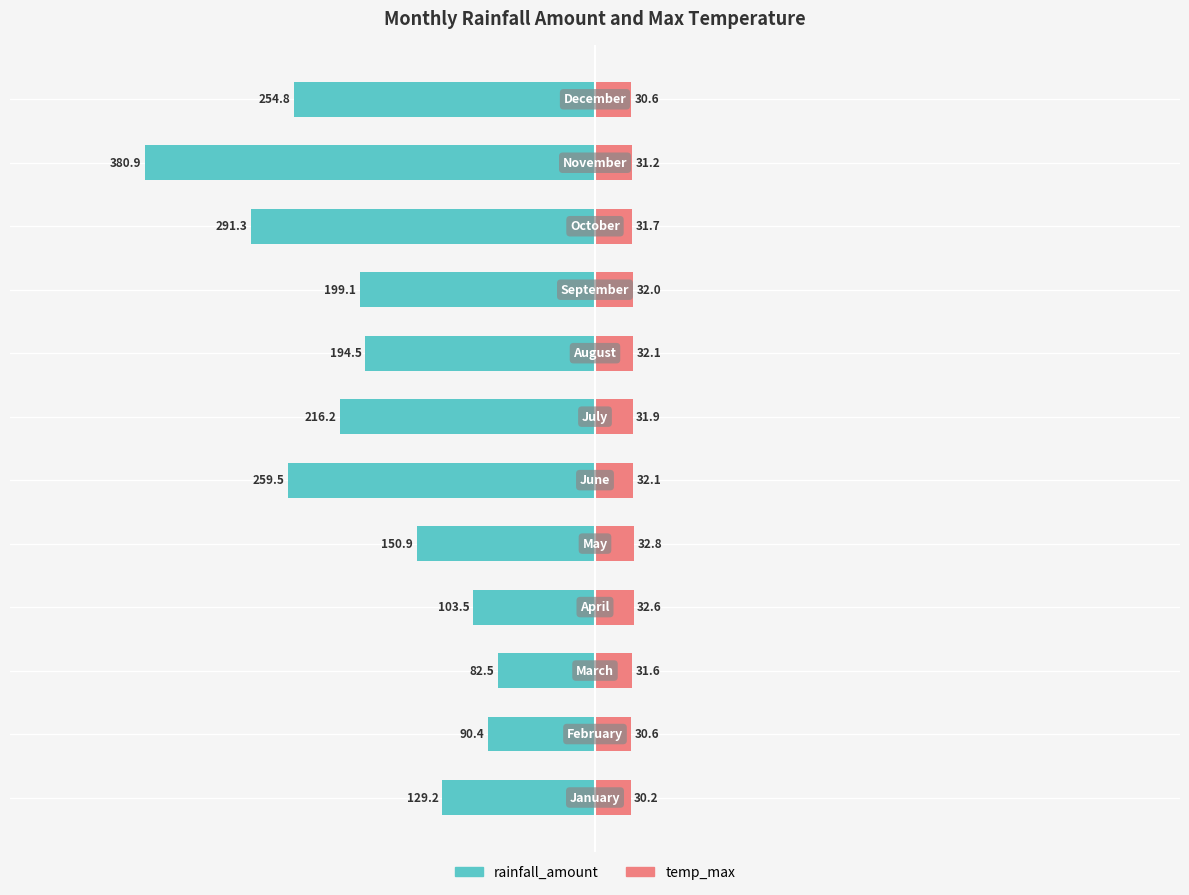

Is the value of rainfall_amount at 600 greater than the value of temp_max at 7?

No